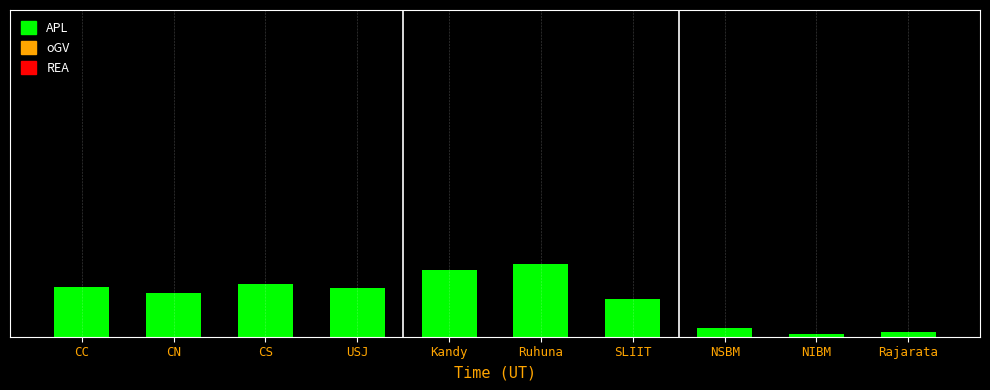

True or false: the data shows 71 at CC.

True